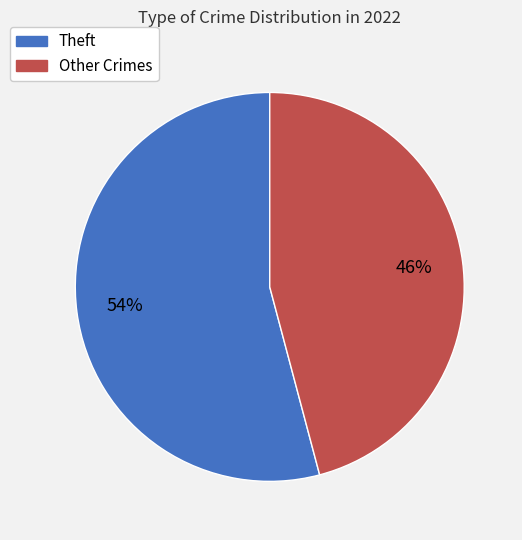

To the nearest percent, what is the average slice percentage?

50%